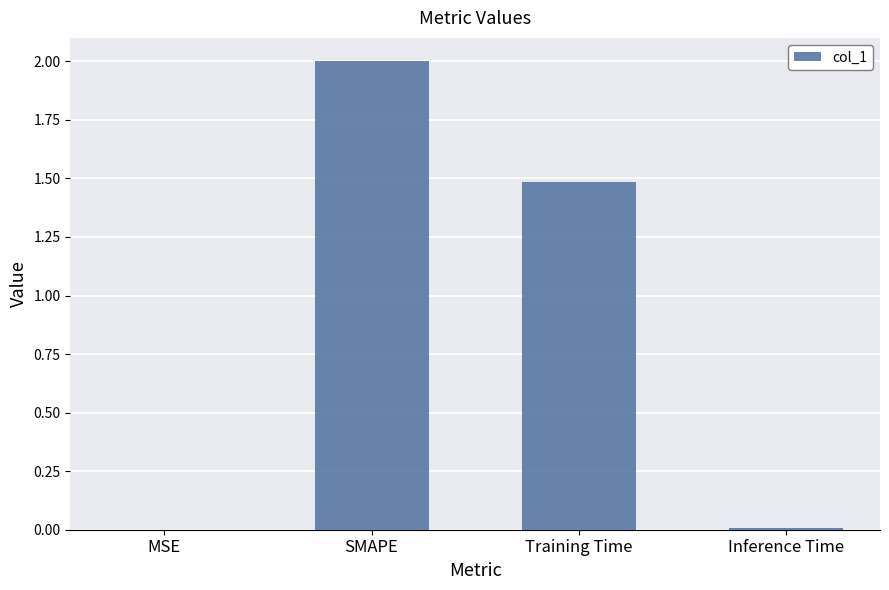

What is the sum of all values?

3.5